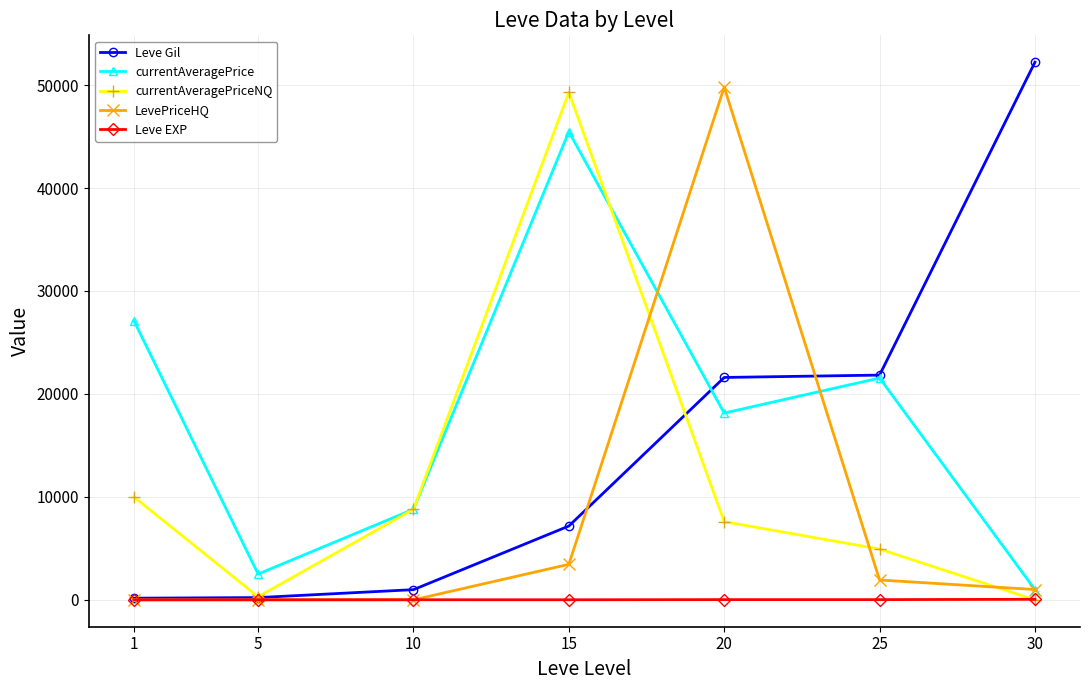

Which series has the widest spread of values?

Leve Gil